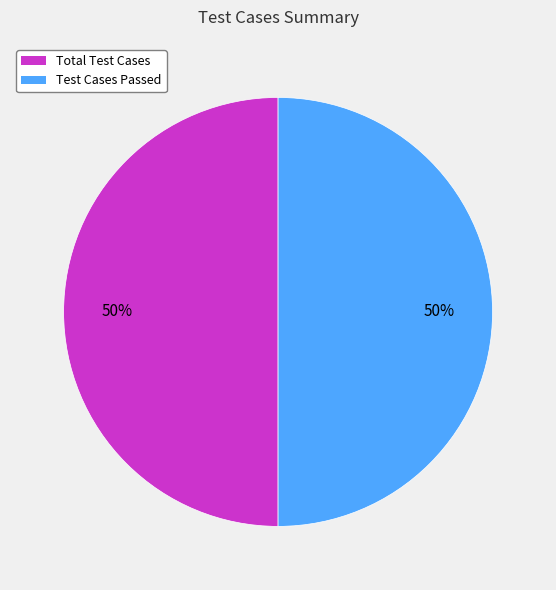

How many slices are in this pie chart?

2